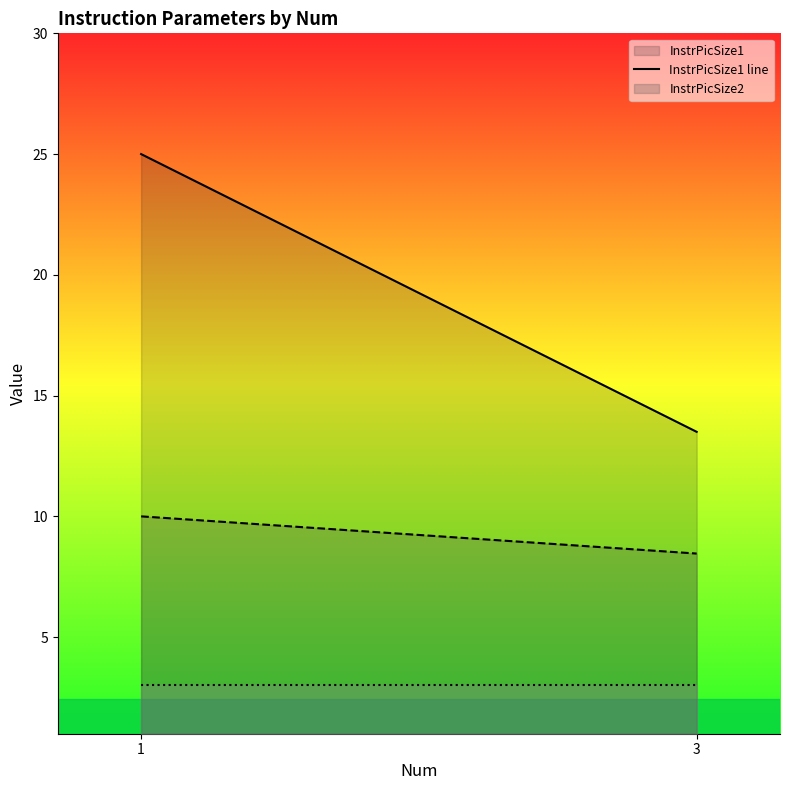

What is the value of the InstrPicSize2 line point at the 1st from the left?

10.0